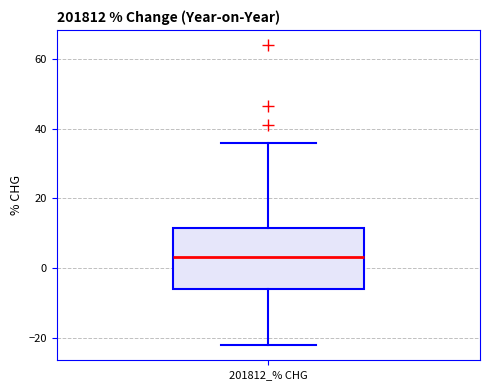

Read this box plot against the y-axis: the position of the median line, the range covered by the box, and the ends of both whiskers. The values are not printed on the chart, so give them approximately, as read against the axis.

median 4, box -6 to 12, whiskers -22 to 36